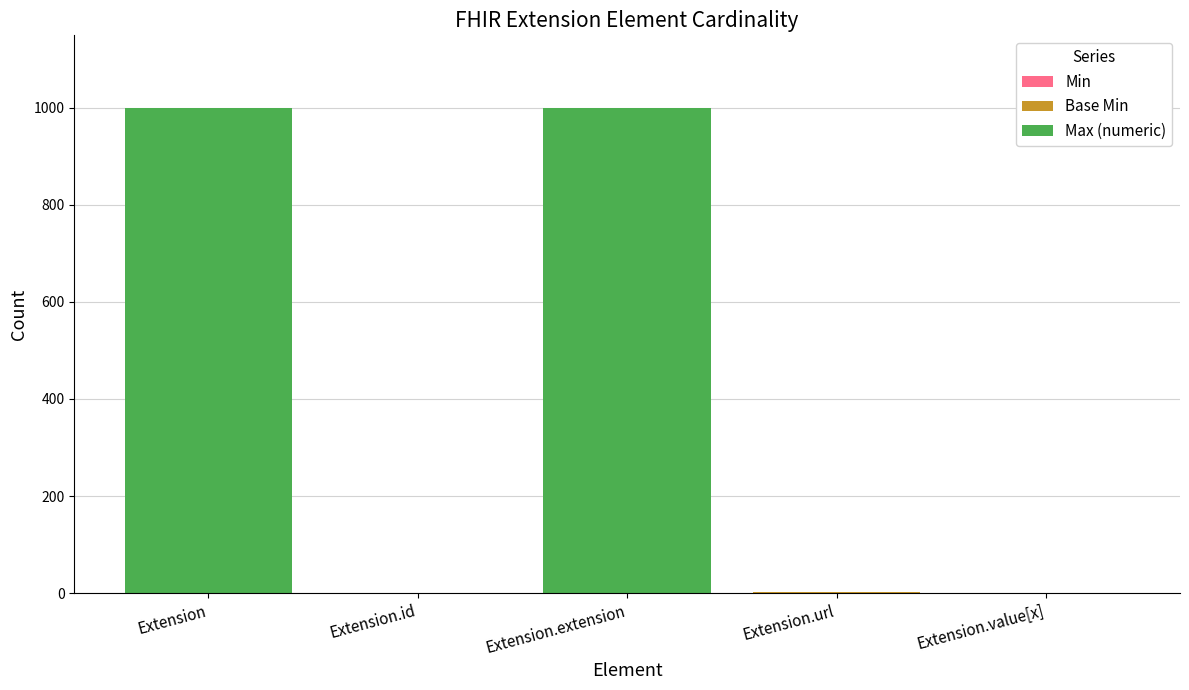

Are the bars grouped side by side (vs. stacked)?

No